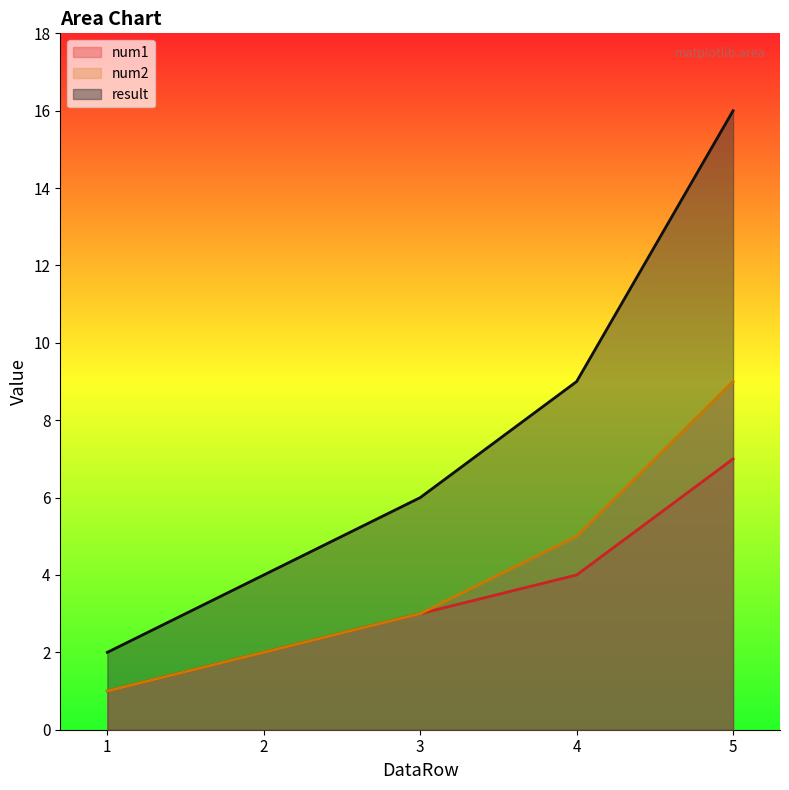

At which category is the sum across all series the highest?

5